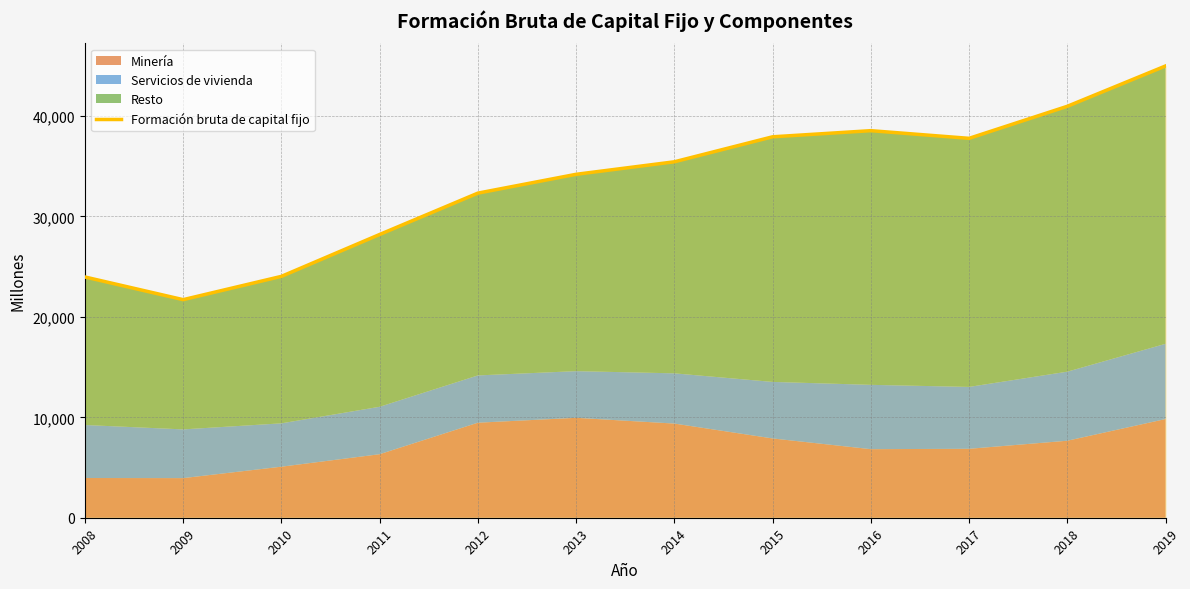

Reading right to left, transcribe all the data shown in this chart.

2019=44989	2018=40972	2017=37781	2016=38545	2015=37934	2014=35445	2013=34199	2012=32325	2011=28207	2010=24035	2009=21717	2008=23975